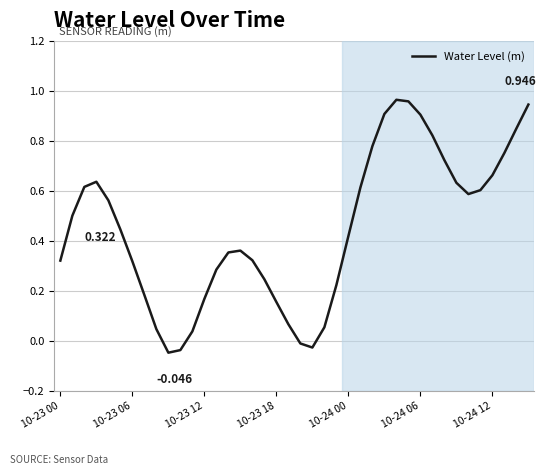

Is this an area chart (filled region under the line)?

No